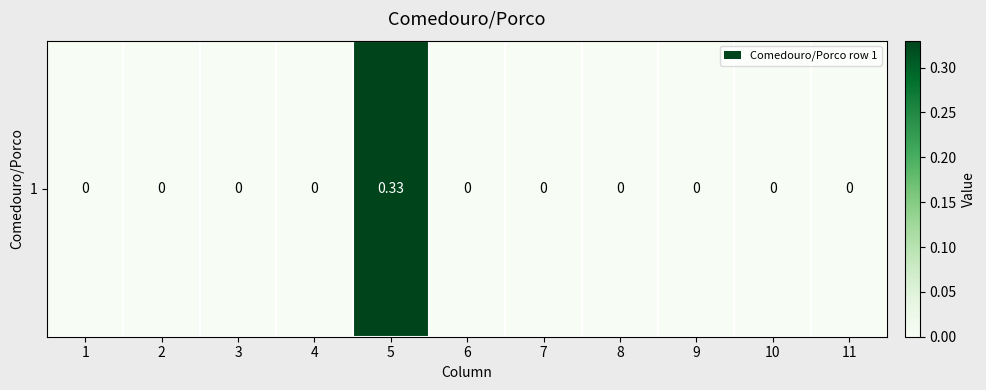

List the labels in order of value, smallest first.

1, 2, 3, 4, 6, 7, 8, 9, 10, 11, 5